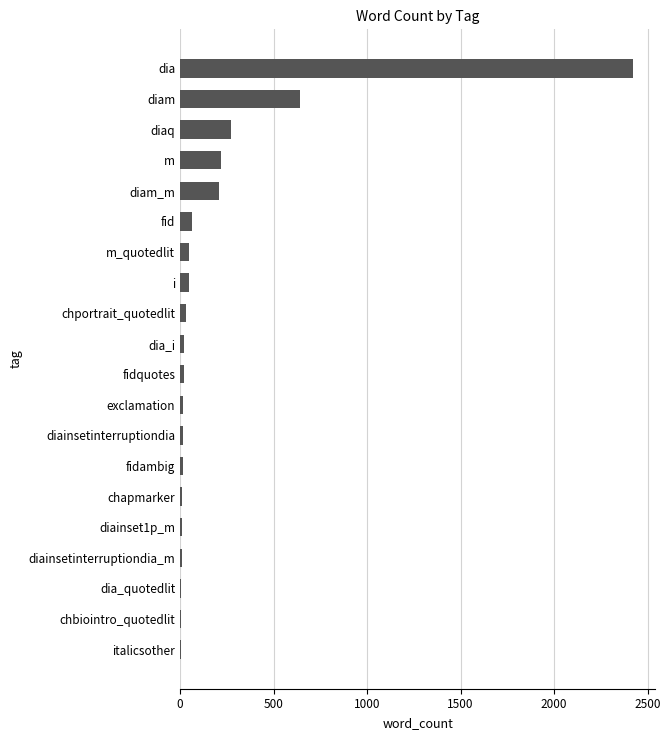

What is the average value?

204